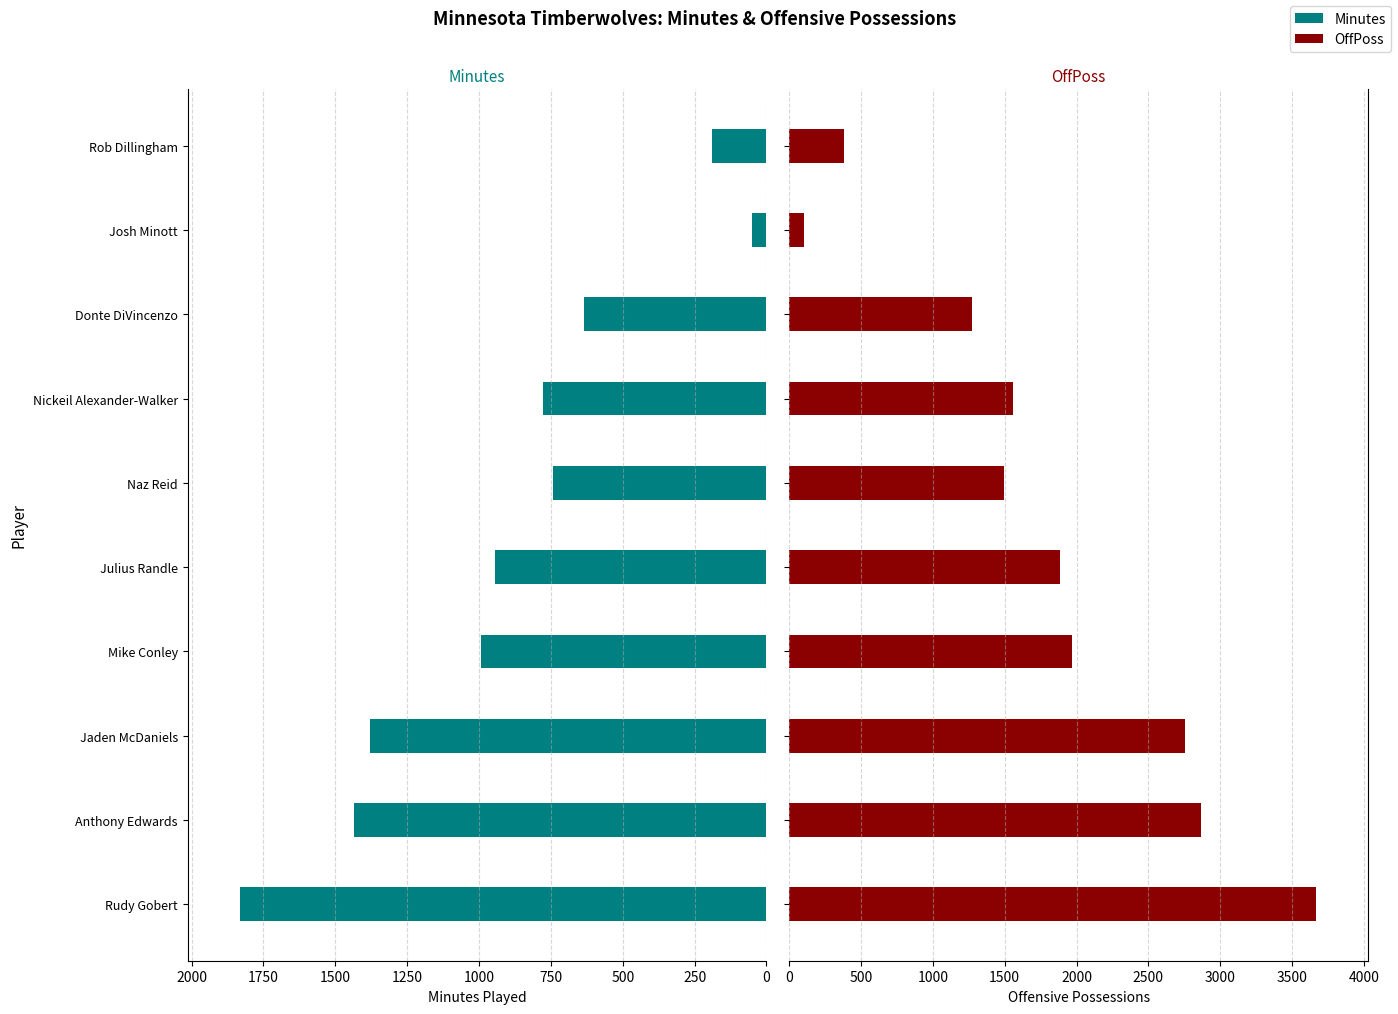

What is the value of the Minutes bar at the 7th from the left?

778